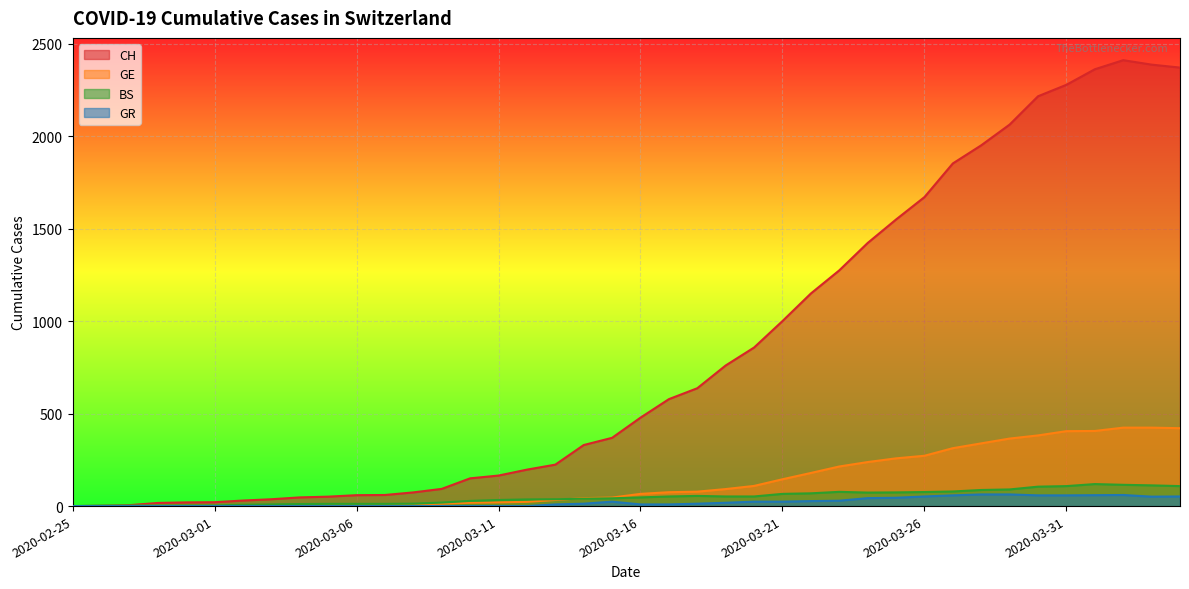

Which has a higher value, 2020-03-09 or 2020-03-15?

2020-03-15